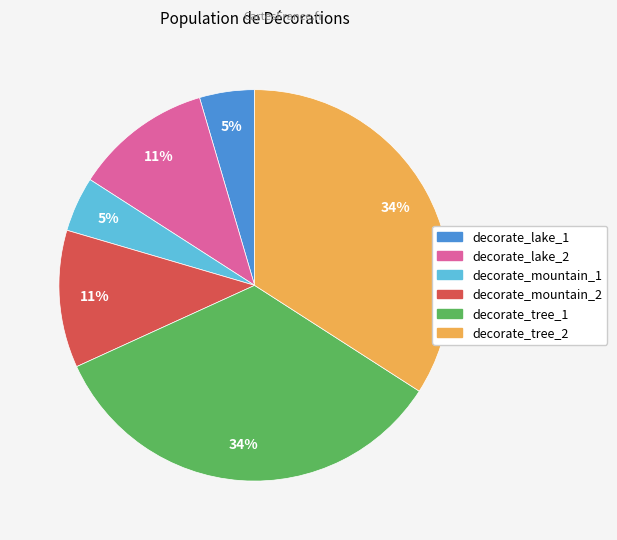

Count the number of slices in the pie.

6